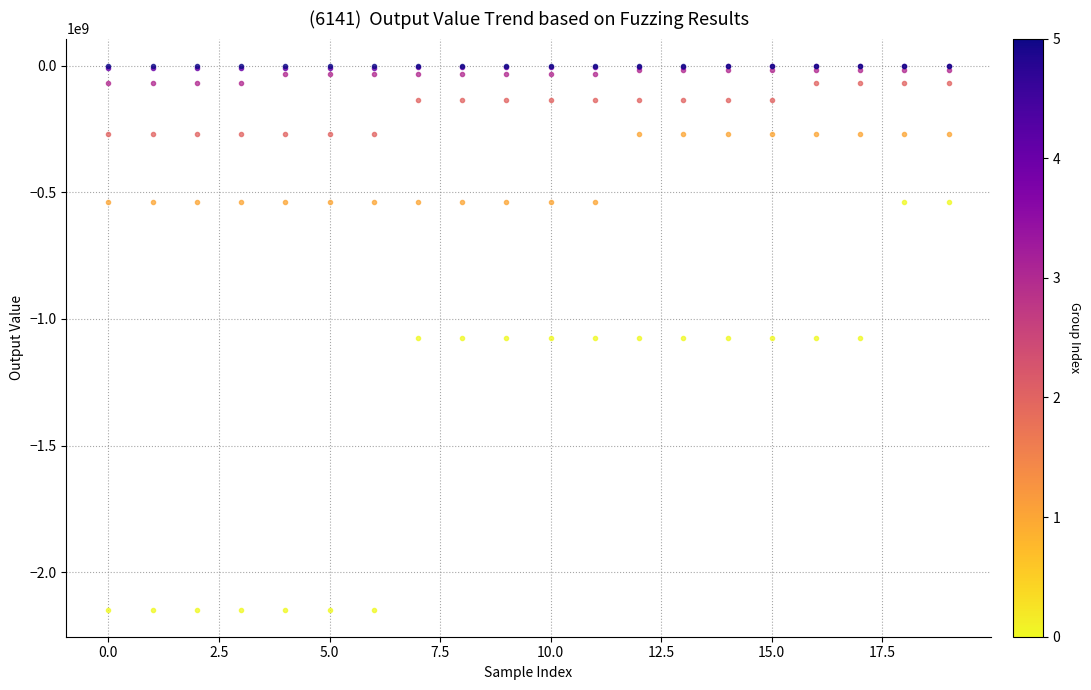

What is the minimum value shown in the chart?

-2147483648